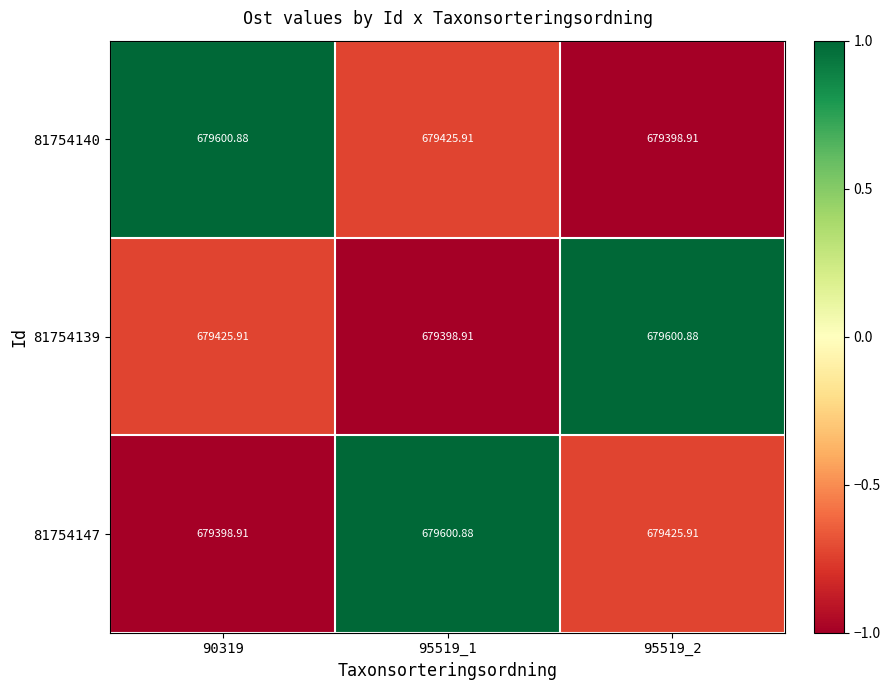

How many data points in 81754147 are less than 679425?

1